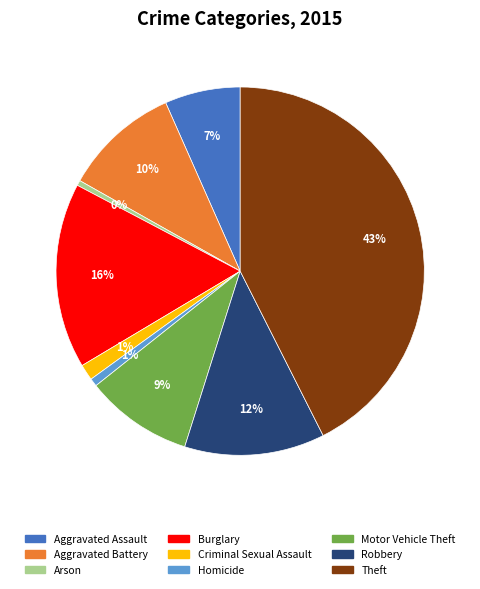

Is Burglary the majority of the pie?

No